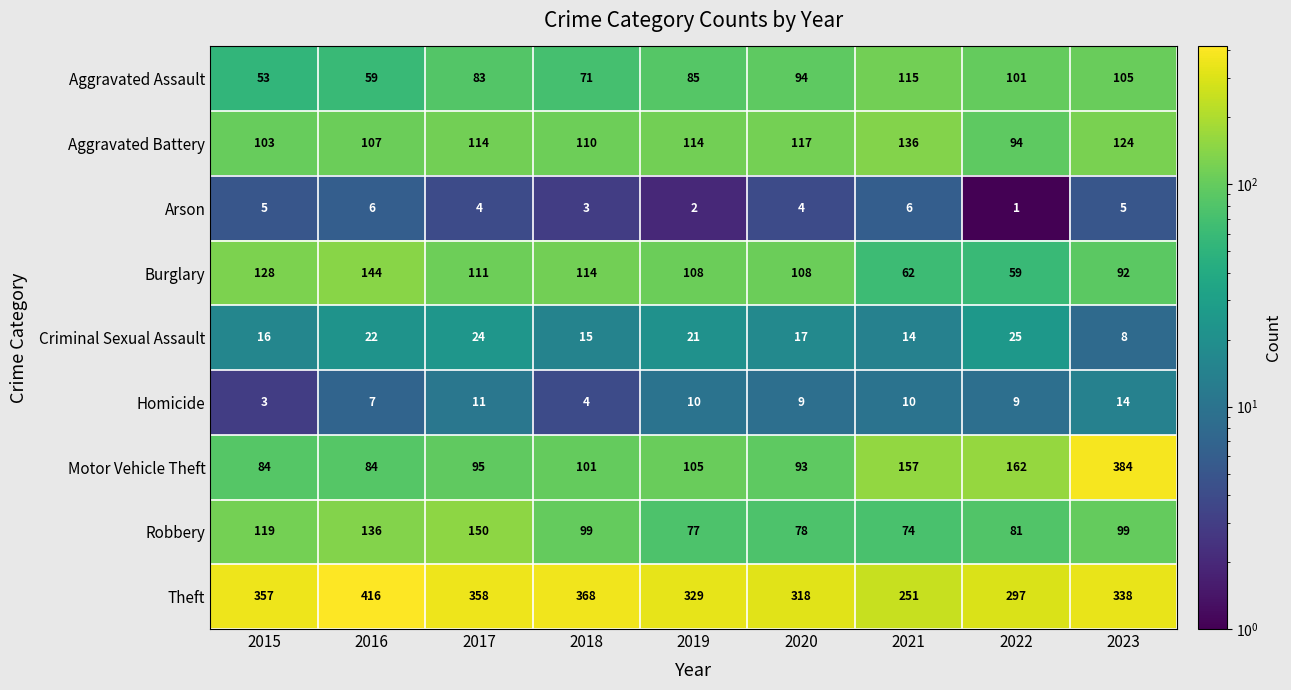

What is the sum of all Homicide values?

77